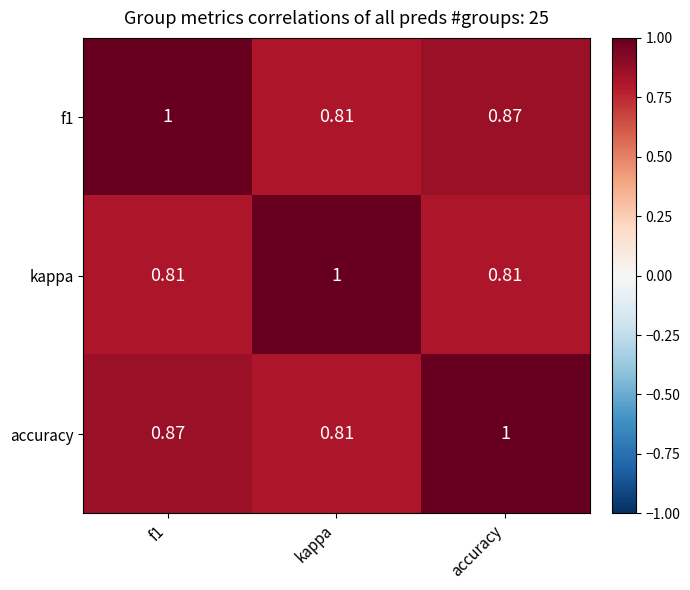

What is the greatest value displayed?

1.0